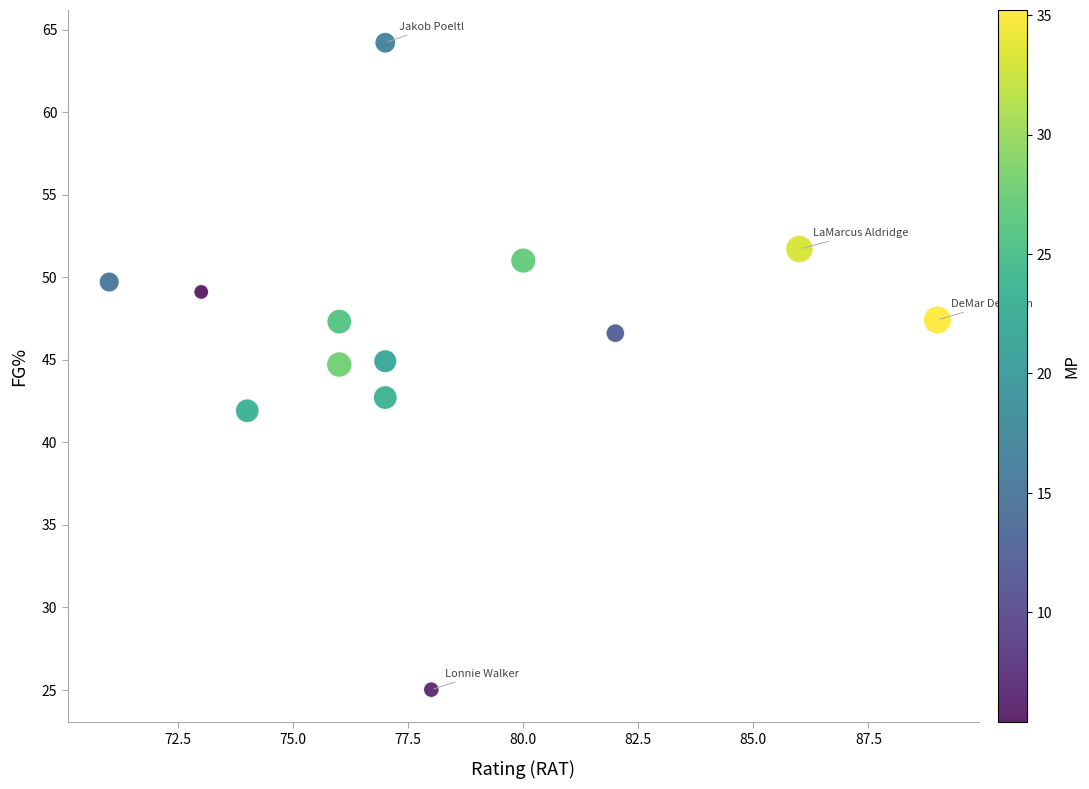

What is the range of X values (max minus min)?

18.0